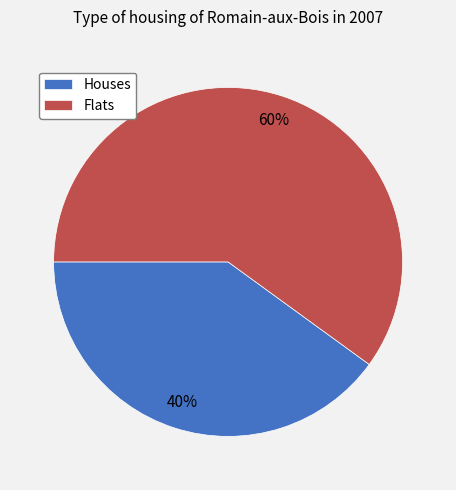

Count the number of slices in the pie.

2